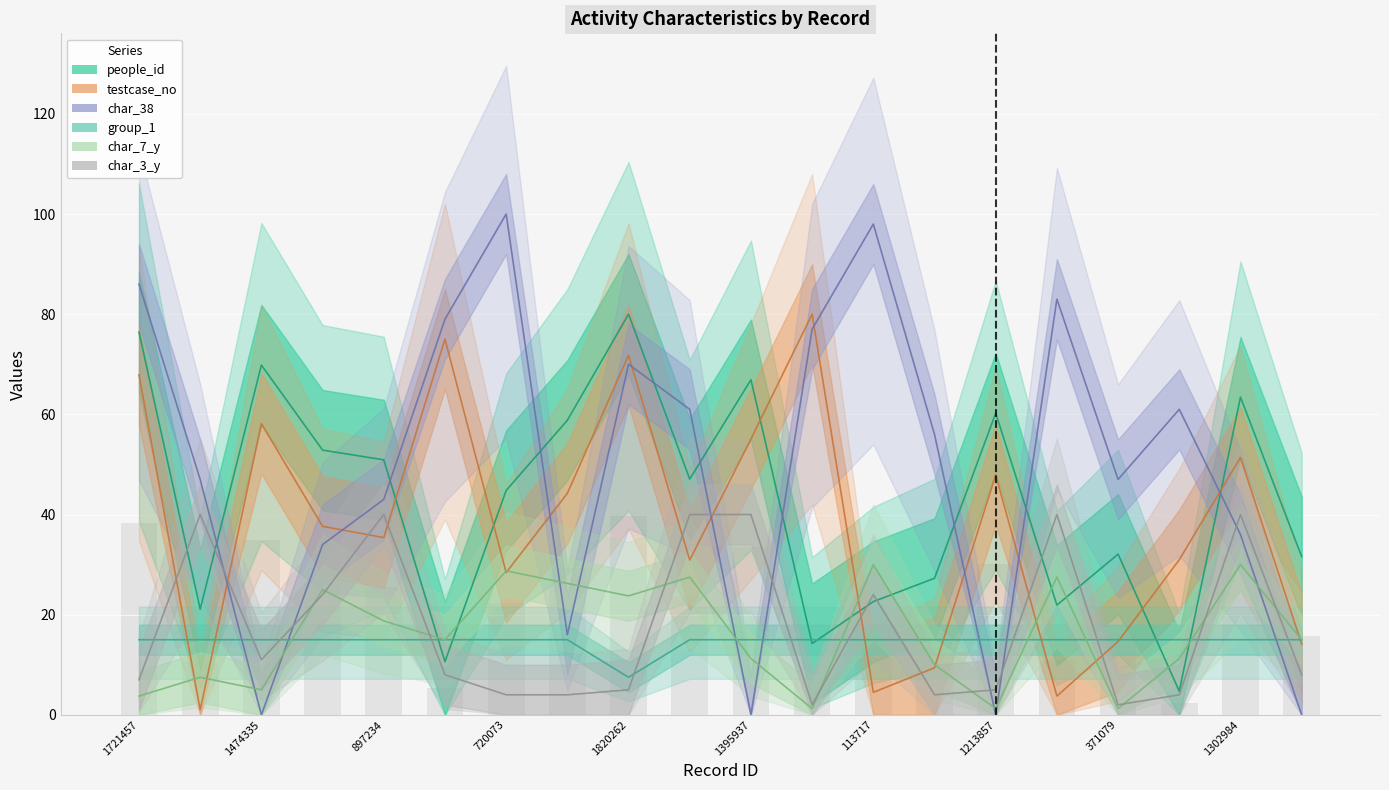

At which category is the sum across all series the highest?

1820262